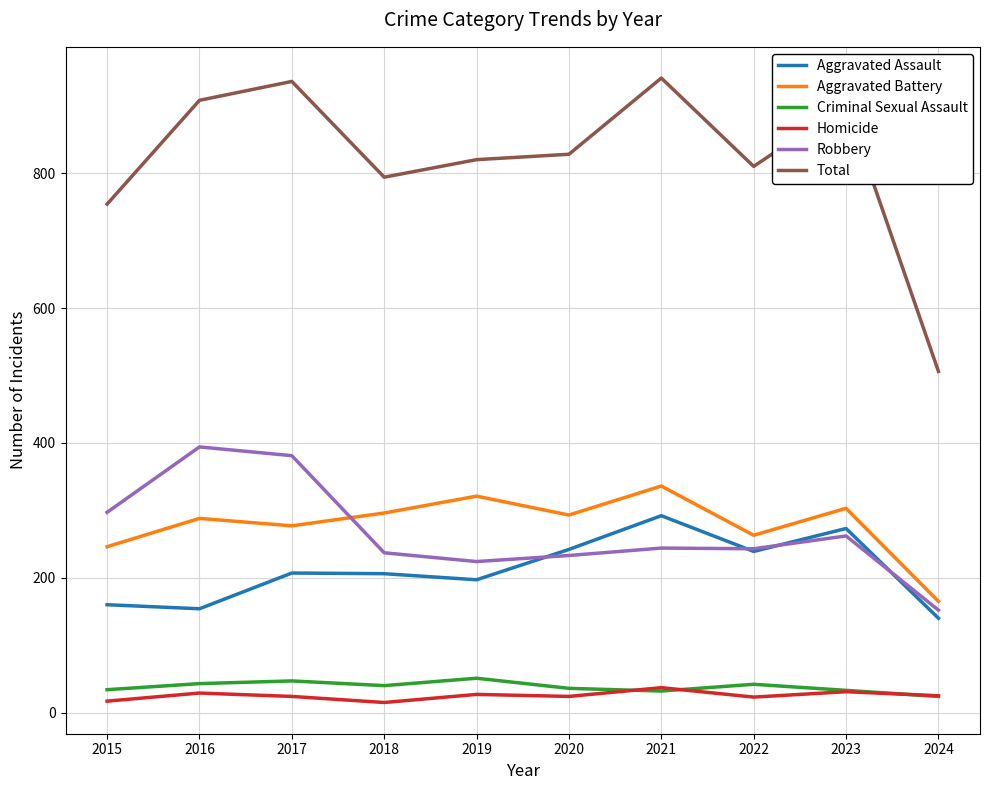

The Robbery series shows 297 at 2015. True or false?

True